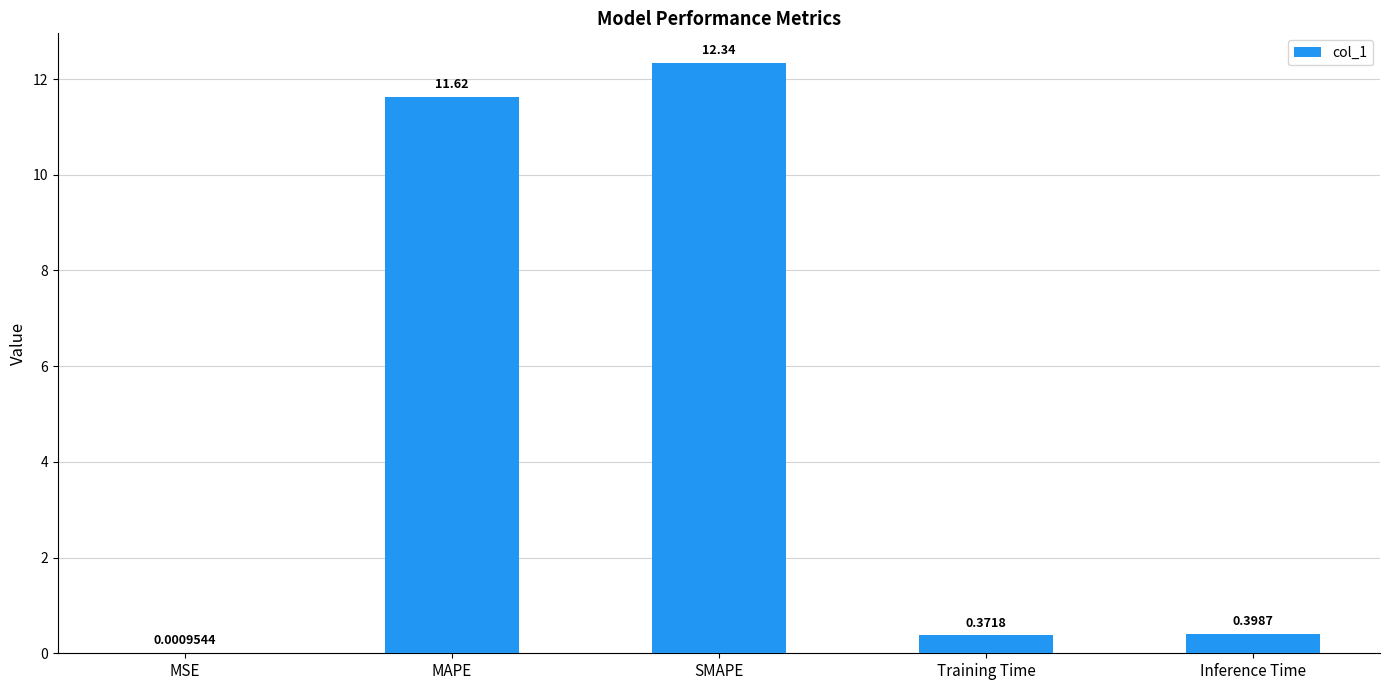

At which label is the value closest to 6?

Inference Time